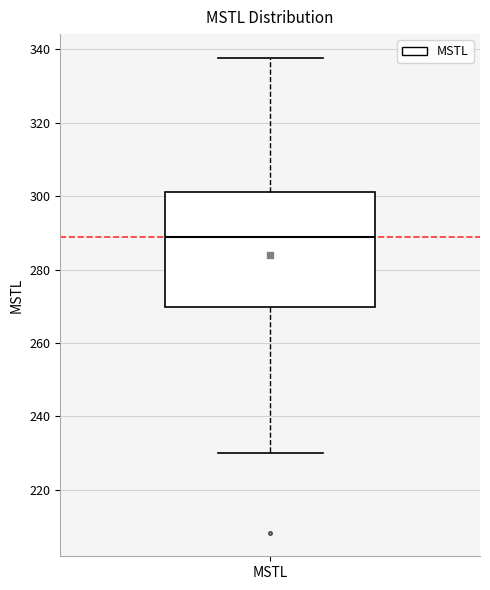

Read this box plot against the y-axis: the position of the median line, the range covered by the box, and the ends of both whiskers. The values are not printed on the chart, so give them approximately, as read against the axis.

median 288, box 270 to 302, whiskers 230 to 338